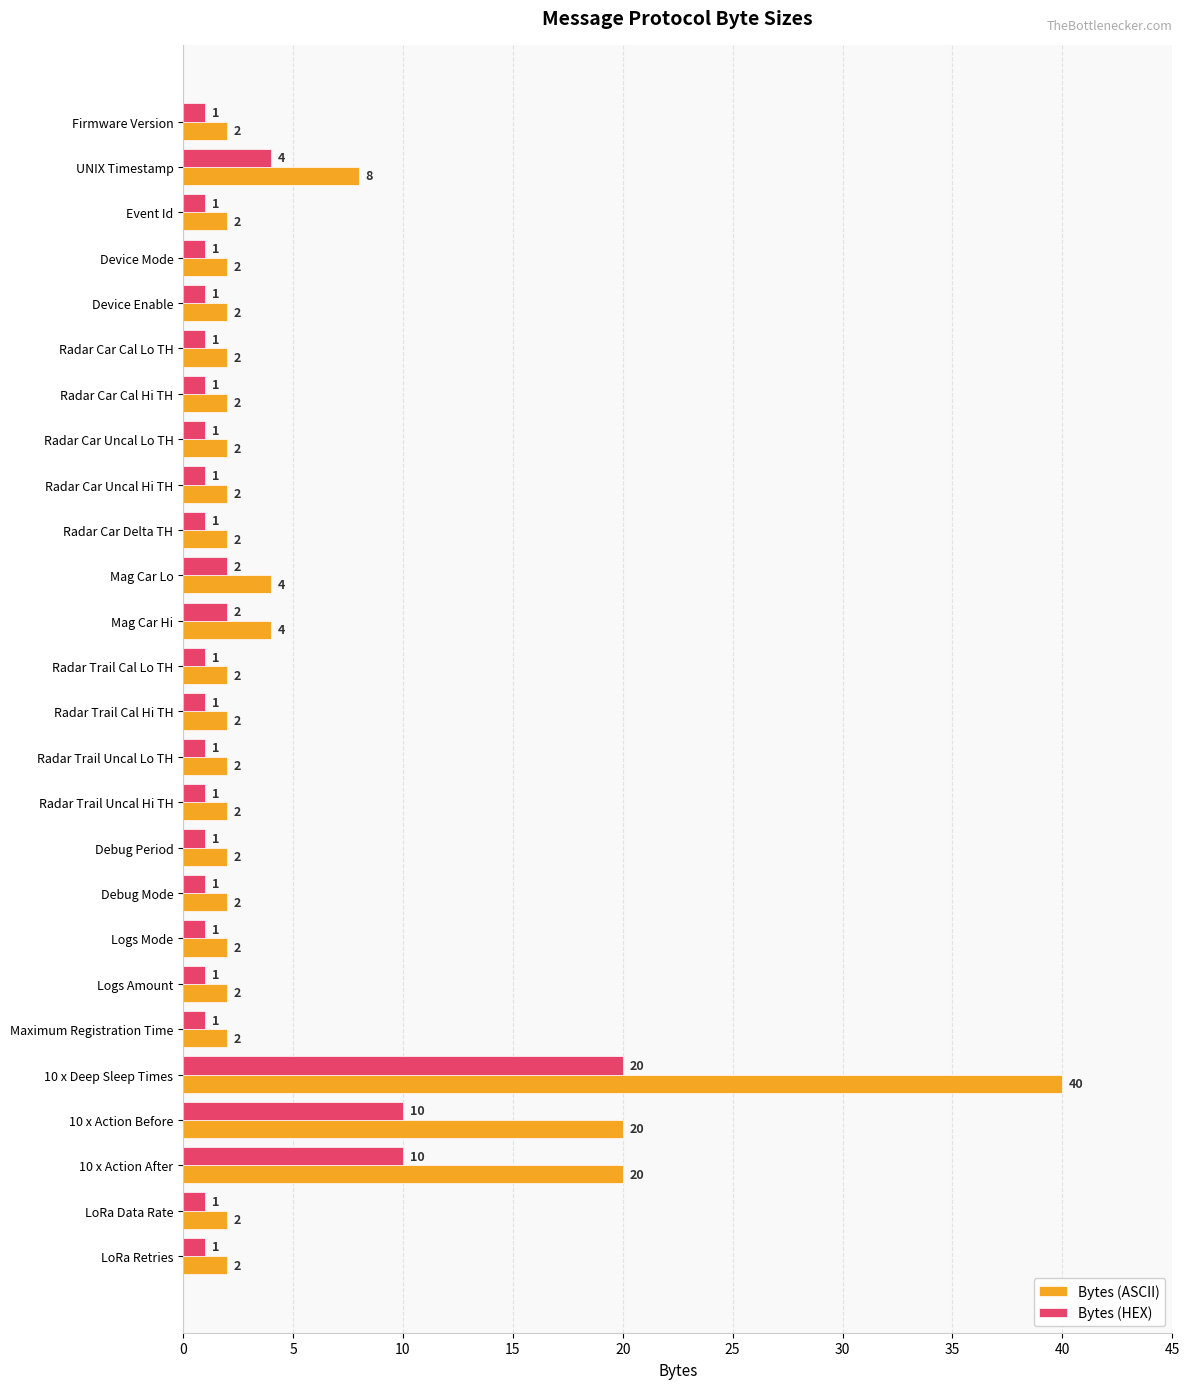

Which series has the largest total across all categories?

Bytes (ASCII)